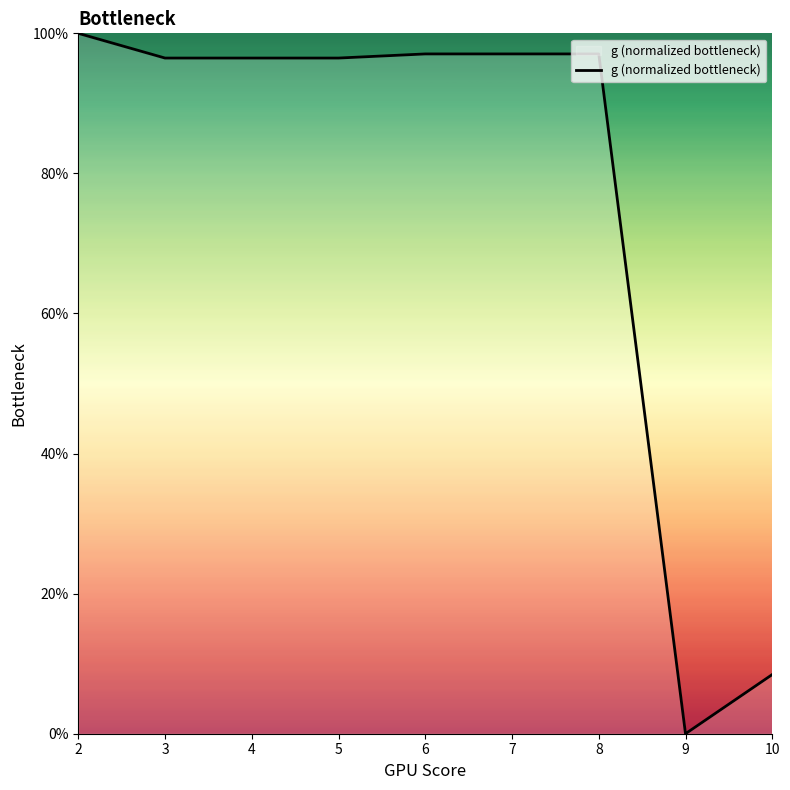

Approximately how many times larger is the value at 8 compared to 7?

1.0